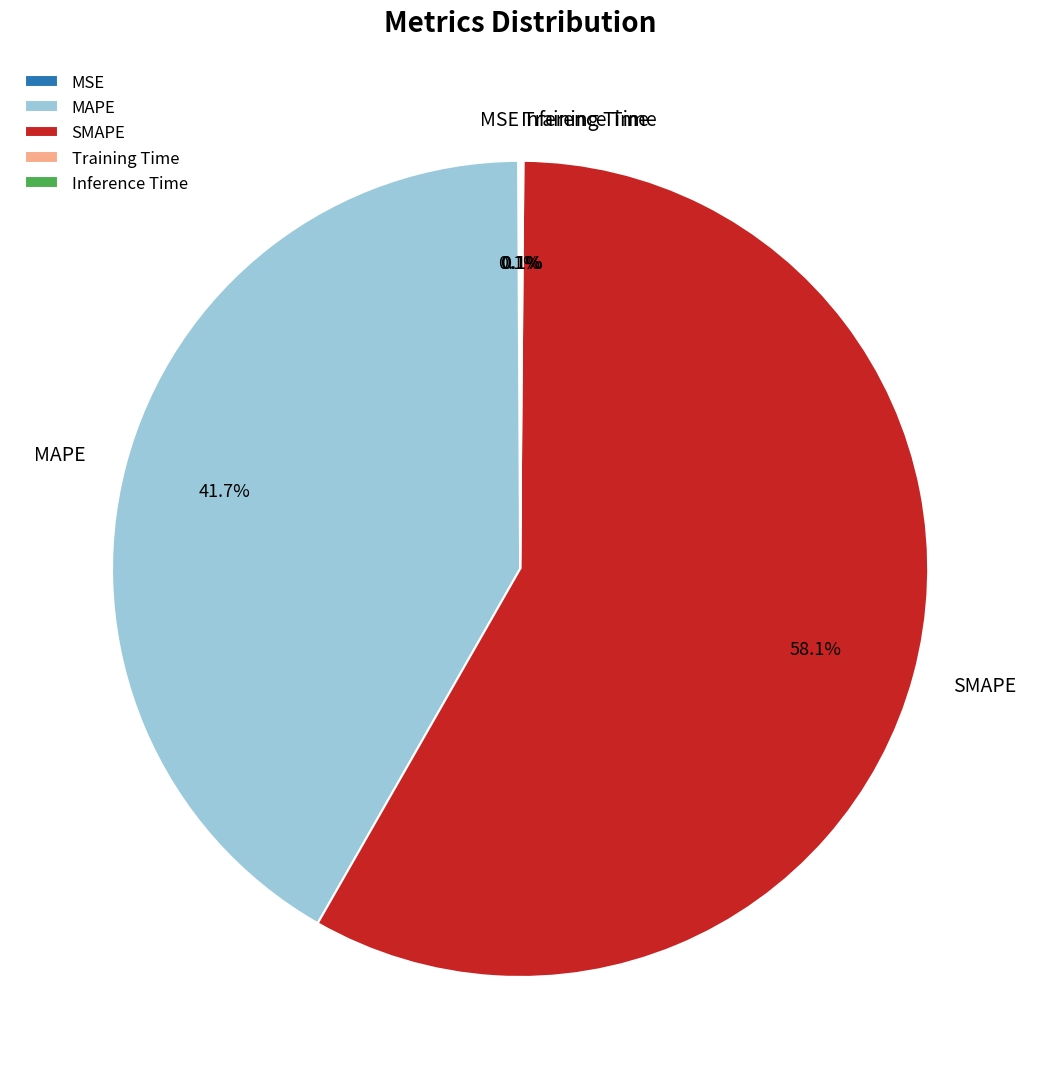

What is the ratio of the value at SMAPE to the value at MAPE?

1.4